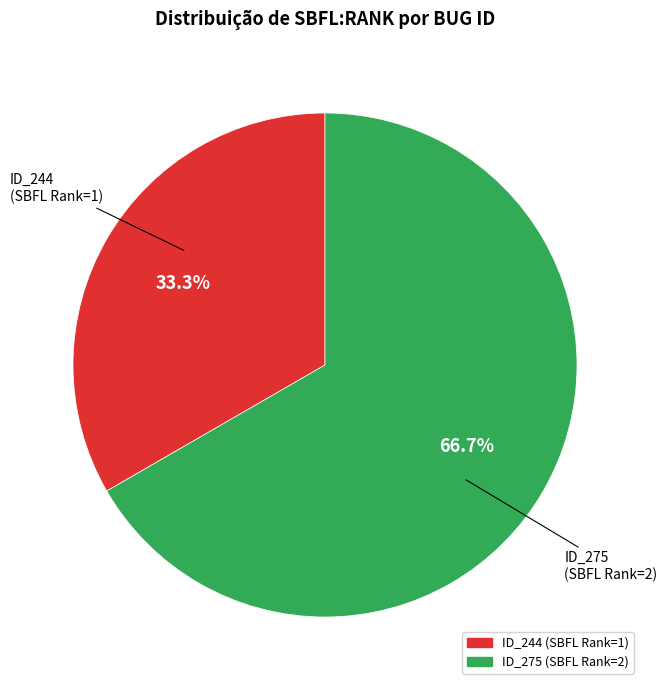

Is there a majority slice in this chart?

Yes